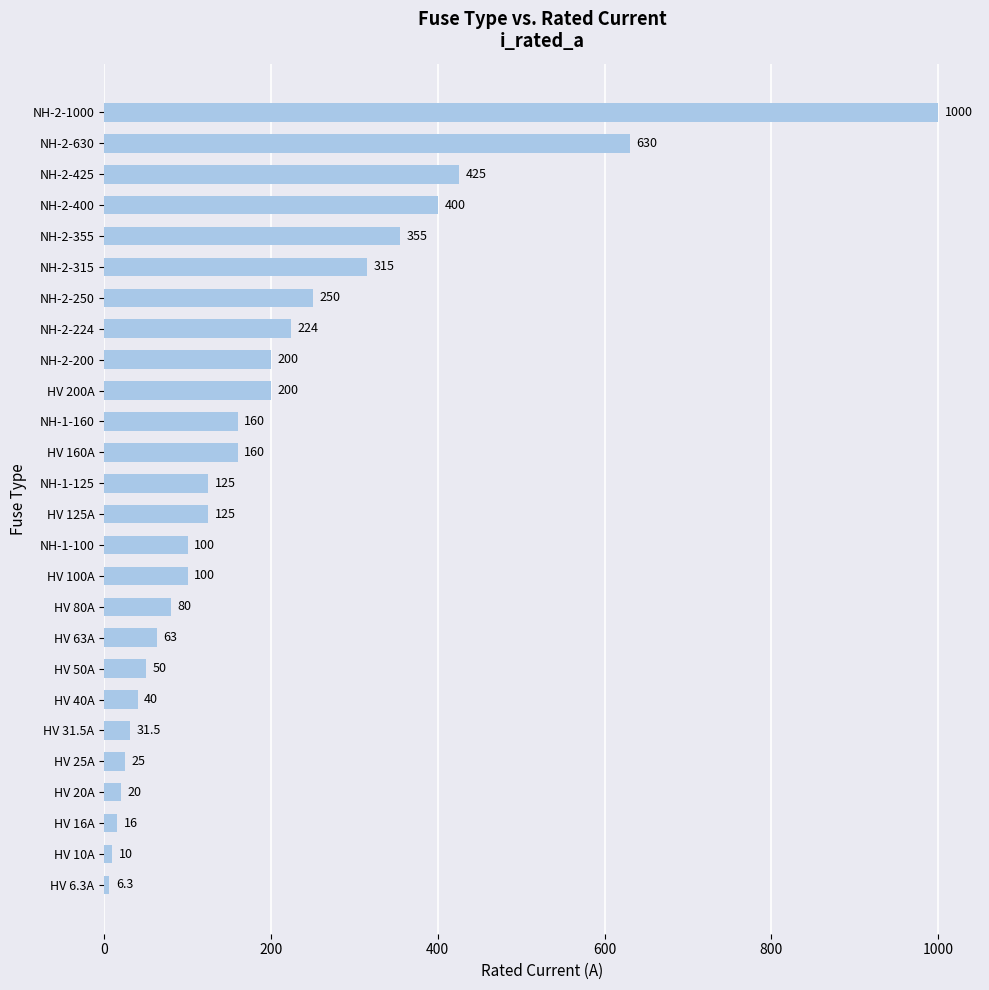

Approximately how many times larger is the value at NH-1-160 compared to NH-1-100?

1.6